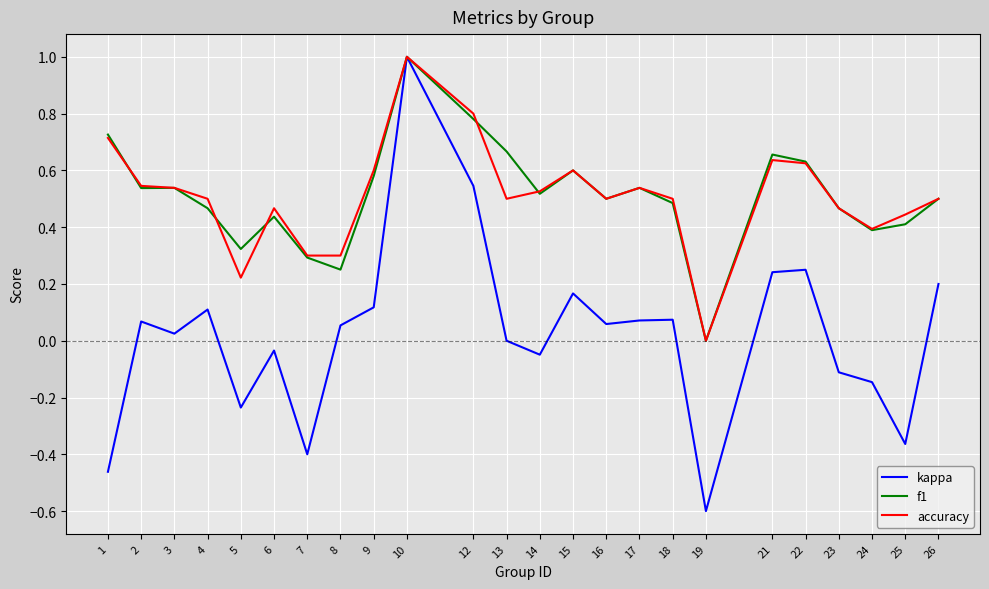

Which series has the largest range (max minus min)?

kappa